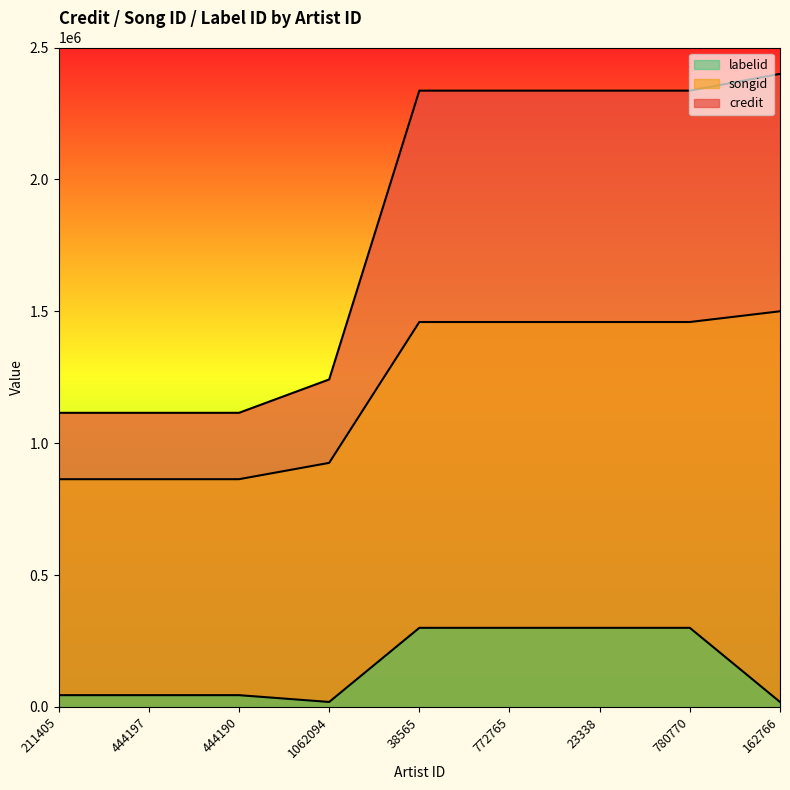

The value of labelid at 211405 is 44793.8. True or false?

True